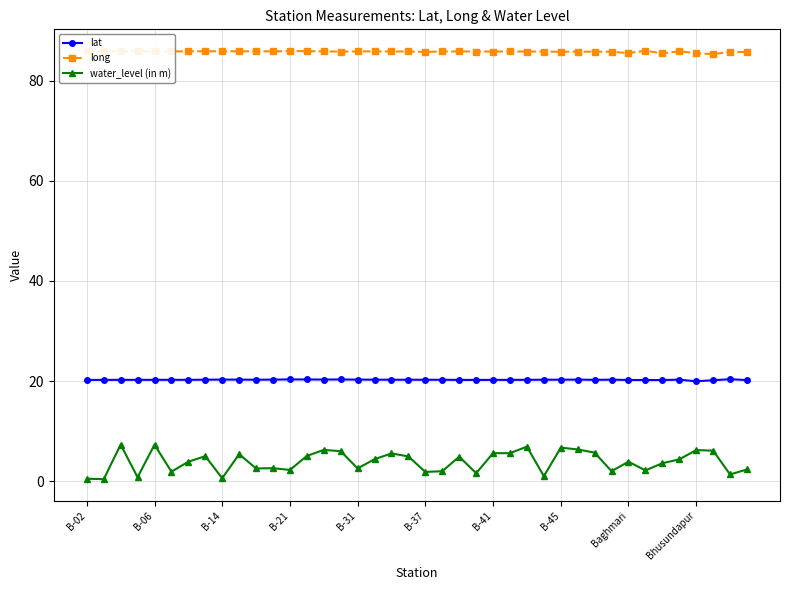

Which series has the widest spread of values?

water_level (in m)